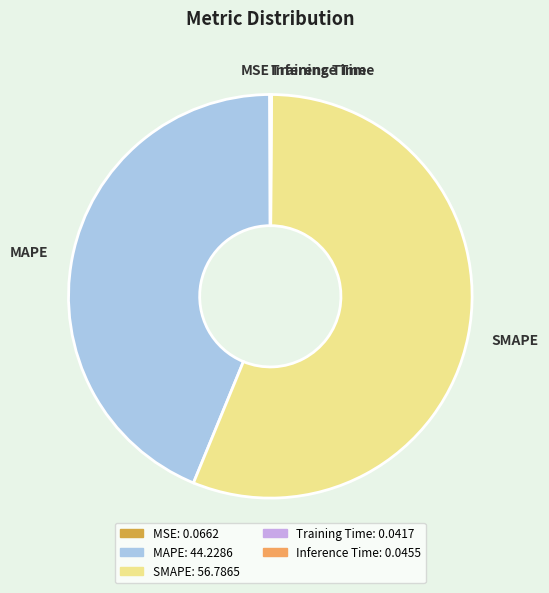

Which slice is the largest?

SMAPE